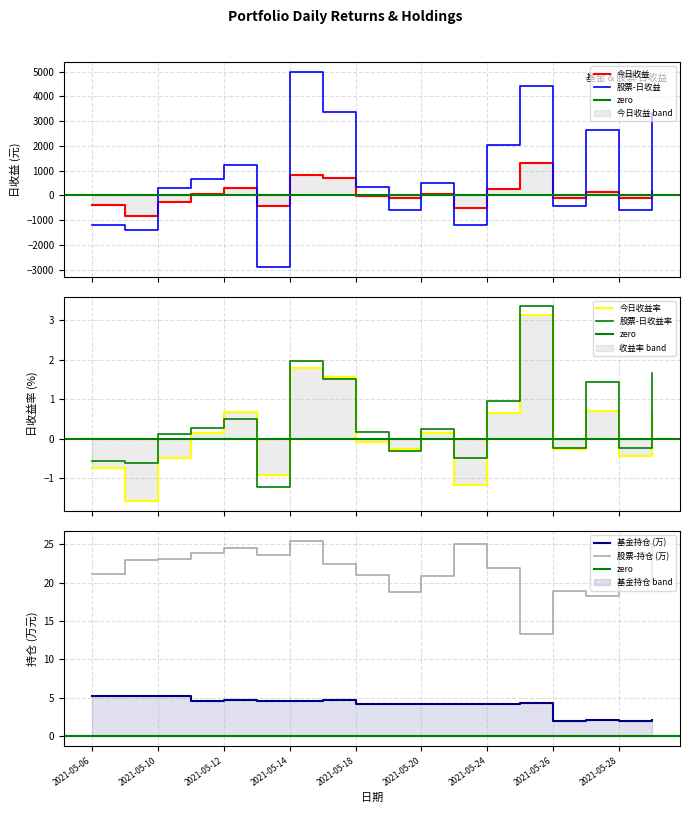

How many values in the 今日收益率 series exceed 0?

9